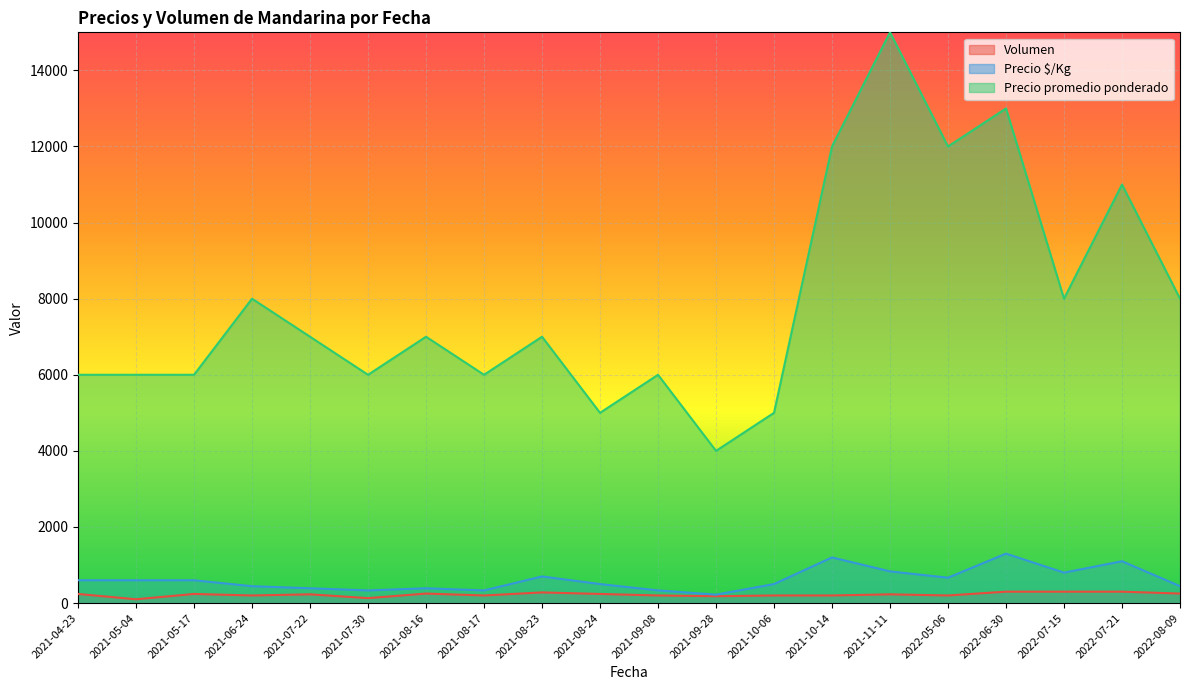

What is the difference between the highest and lowest values at 2021-04-23?

5760